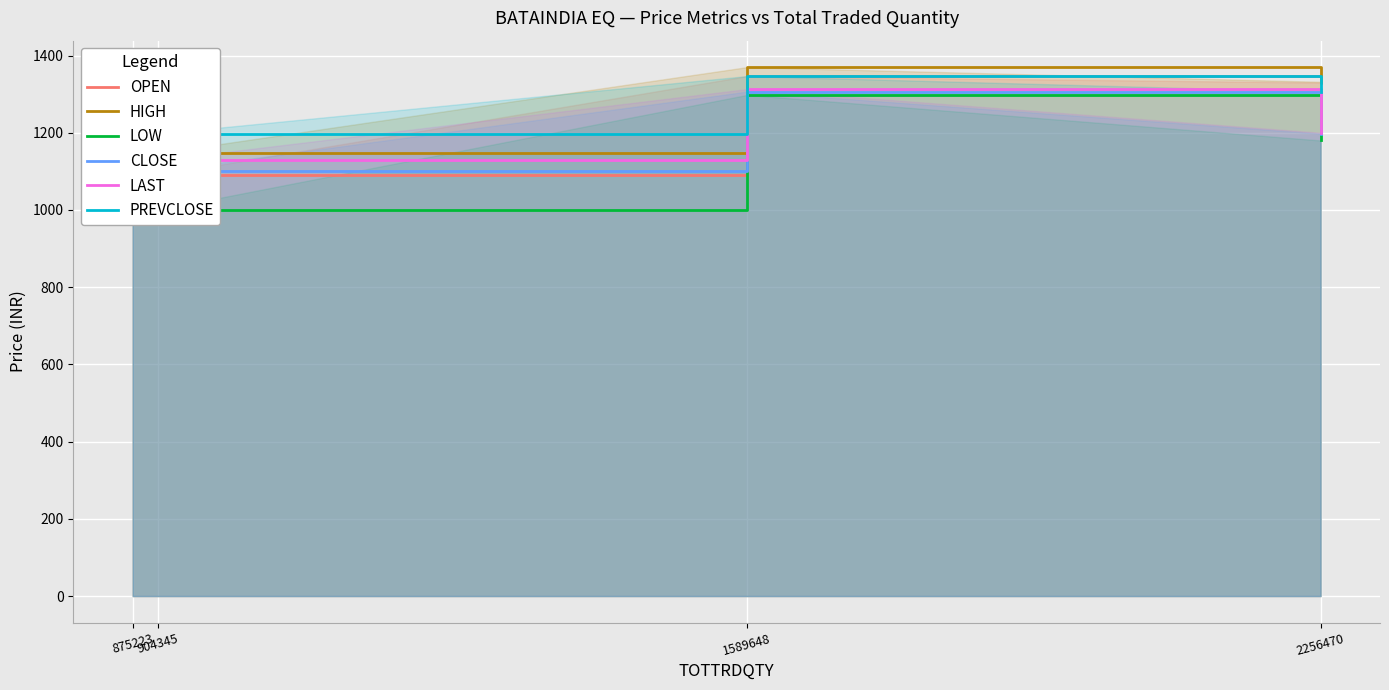

Which series has the largest total across all categories?

HIGH